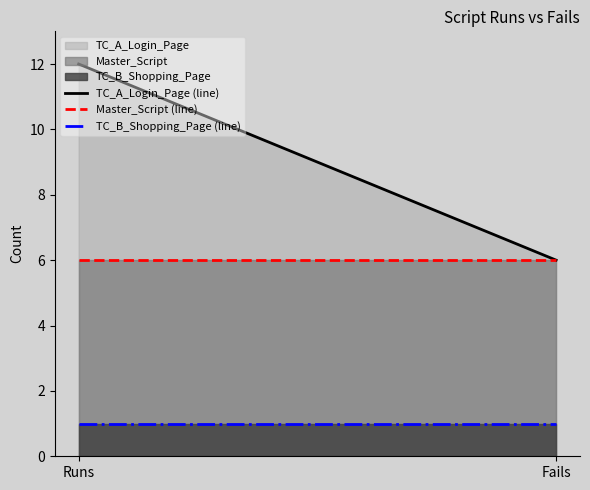

What is the total value across all series at Fails?

13